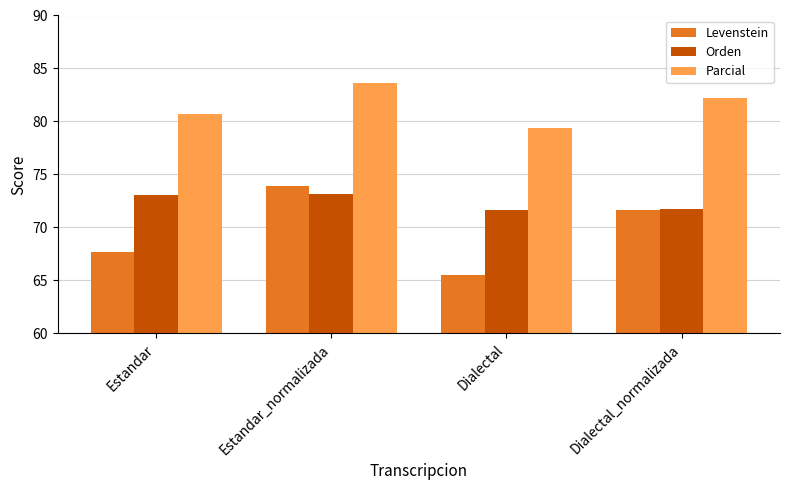

What is the minimum value for Orden?

71.6